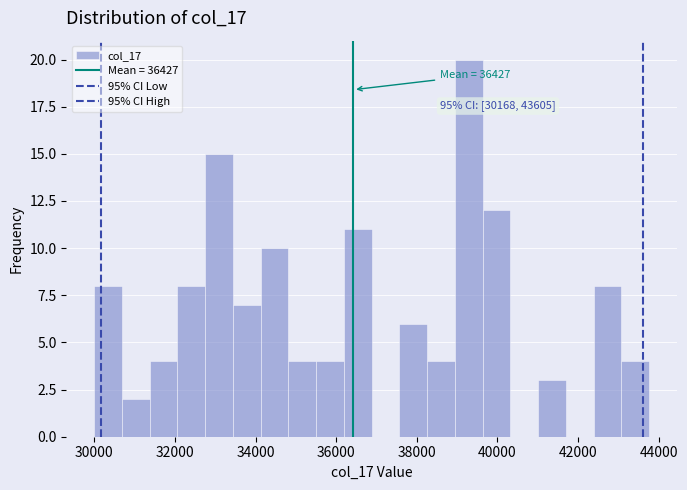

Around what value on the x-axis is the tallest bar? Give the approximate position of its centre, as read against the axis.

39200